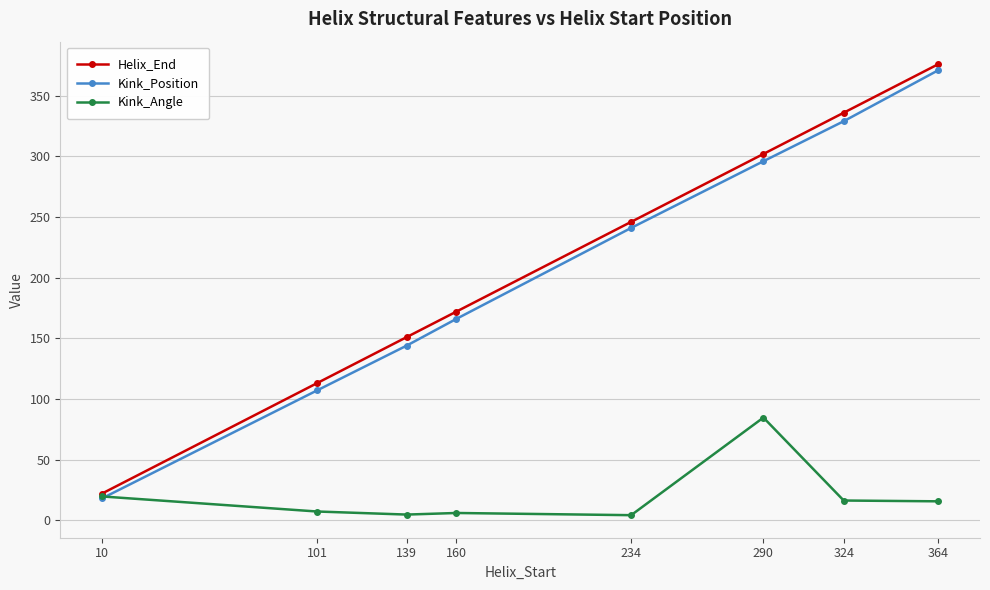

Between 139 and 364, which series saw the biggest shift?

Kink_Position